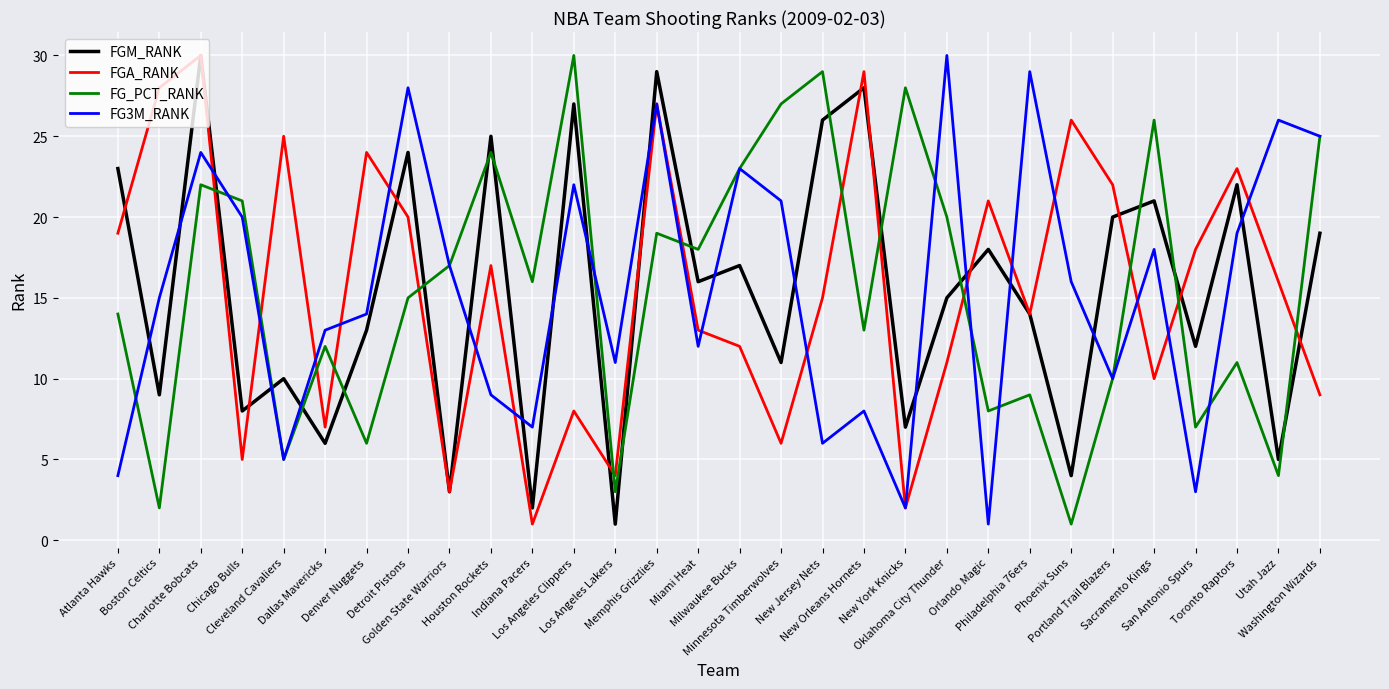

The value of FGA_RANK at Cleveland Cavaliers is 25. True or false?

True